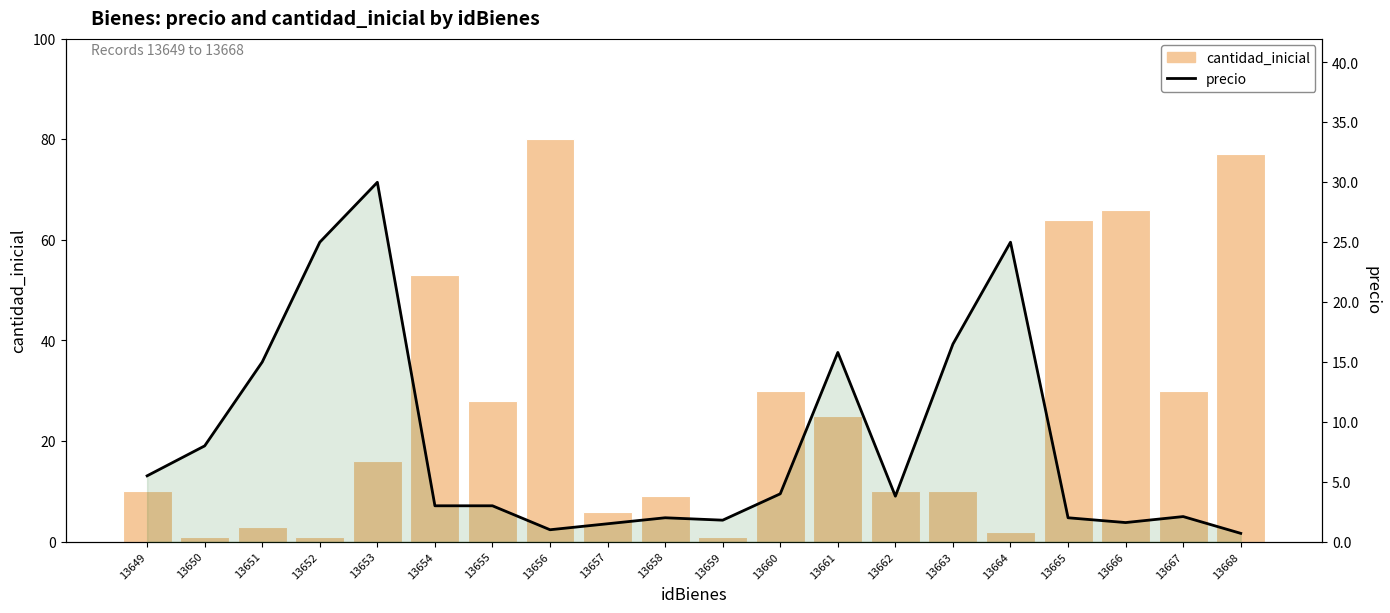

Which series changed the most between 13660 and 13666?

cantidad_inicial